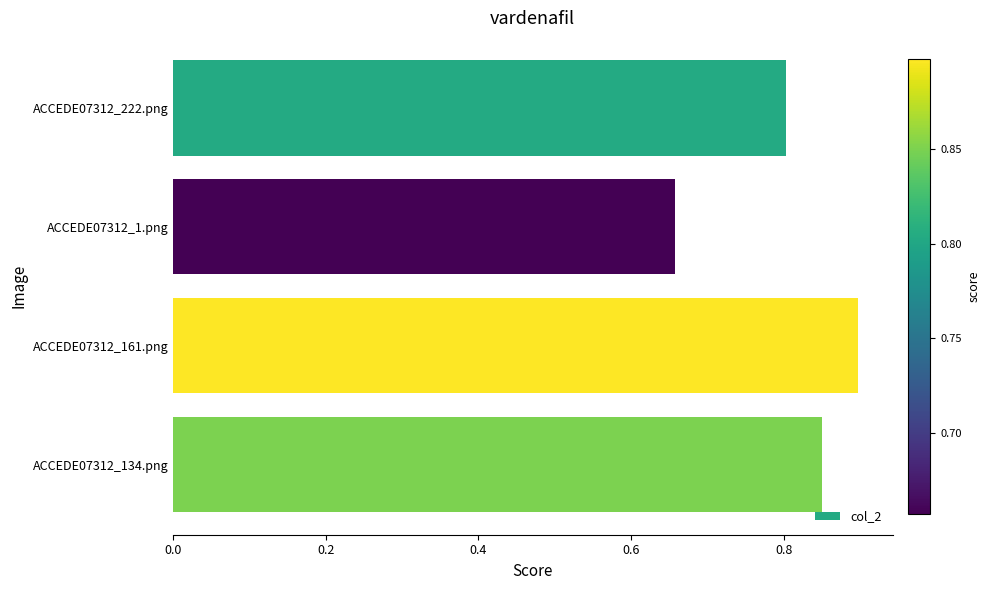

Which category has the lowest value across all series?

ACCEDE07312_1.png